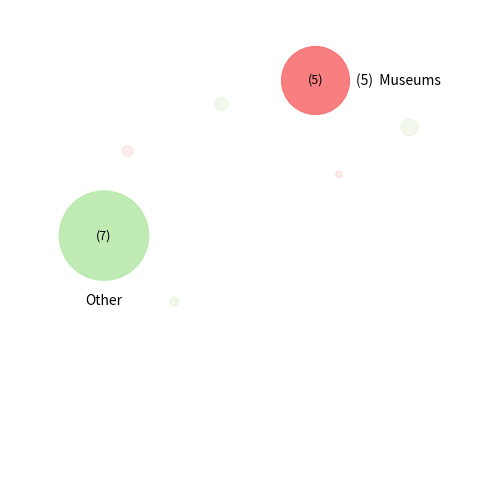

How many slices are in this pie chart?

7